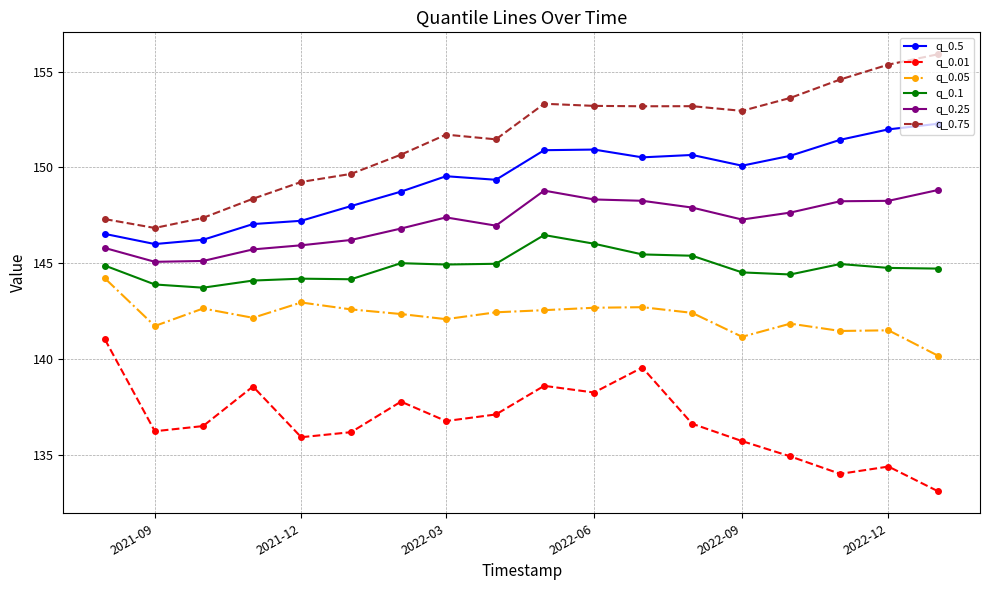

Does the chart have visible grid lines?

Yes